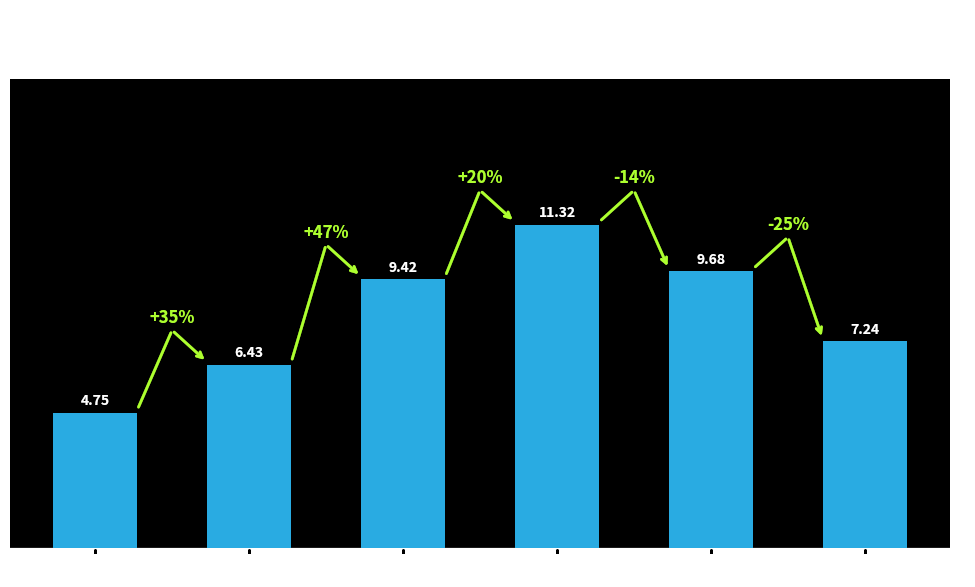

What is the label of the 4th bar from the right?

10-14